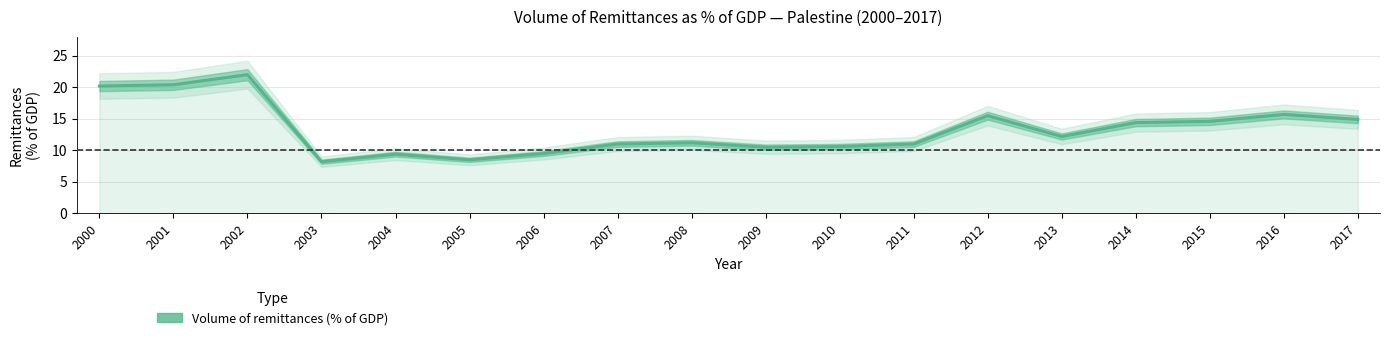

Rank the categories by value from highest to lowest.

2002, 2001, 2000, 2016, 2012, 2017, 2015, 2014, 2013, 2008, 2007, 2011, 2010, 2009, 2006, 2004, 2005, 2003